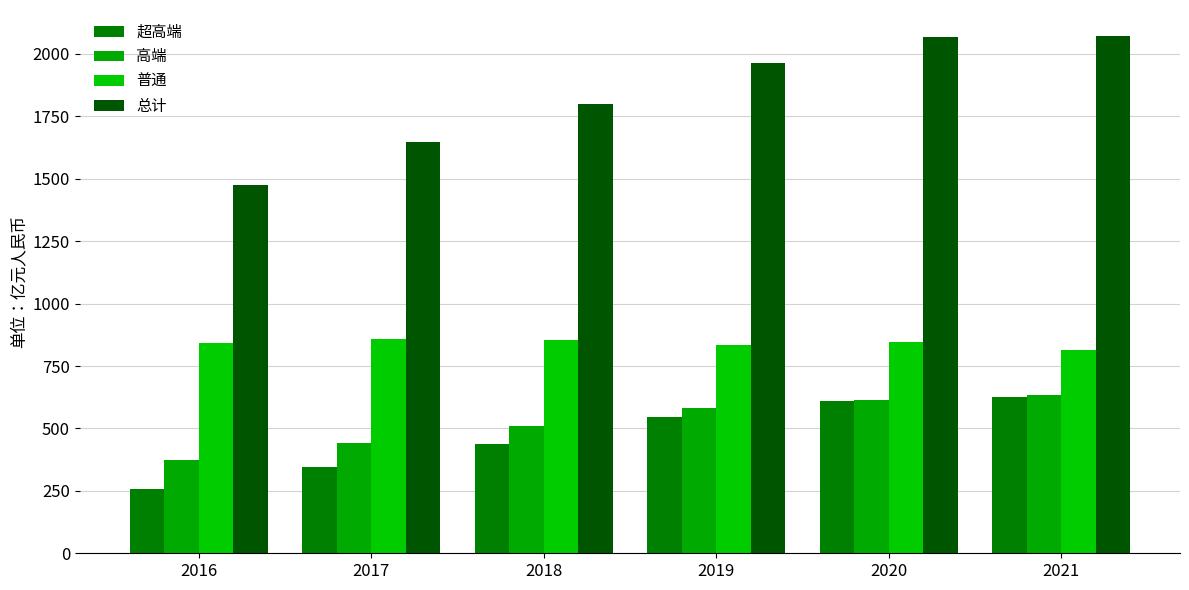

At which category is the sum across all series the highest?

2021